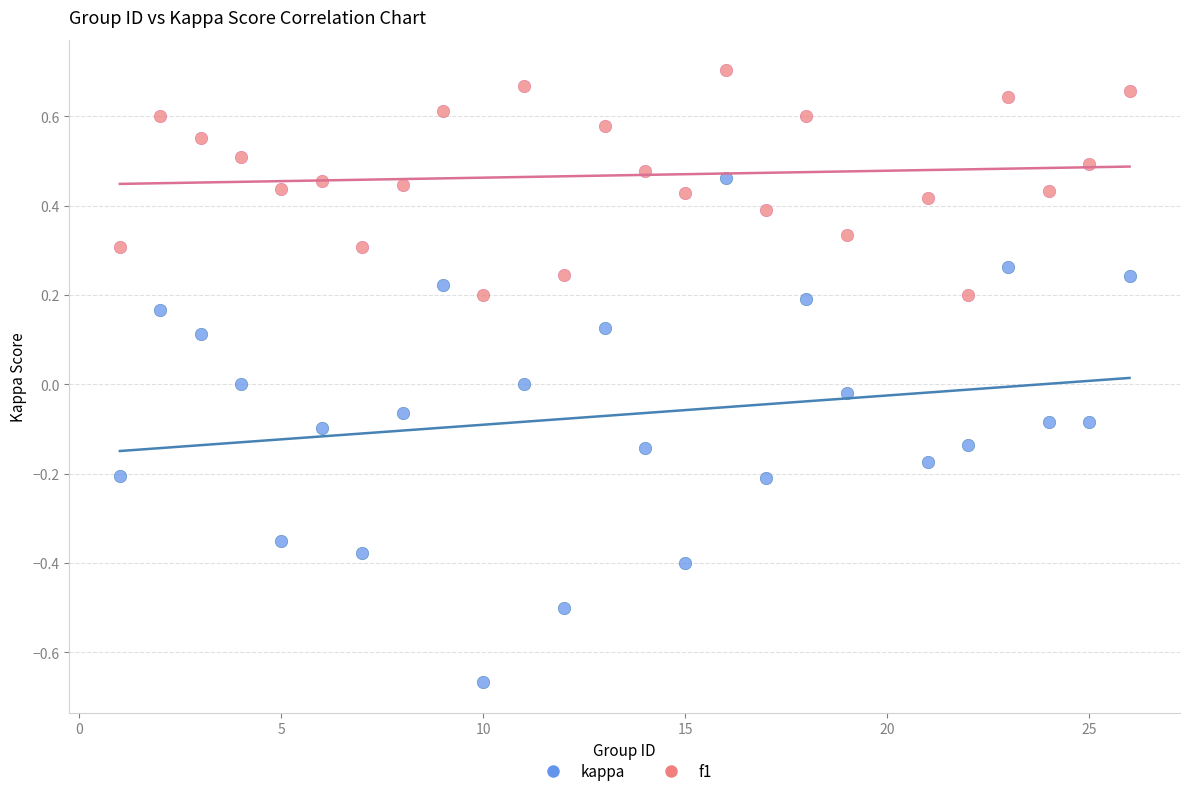

Which series contains the lowest Y value?

kappa